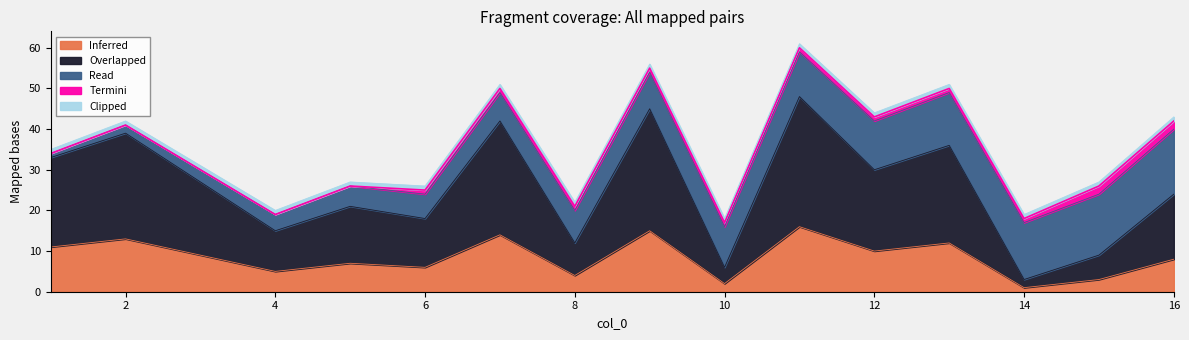

The value of Inferred at 6 is 9. True or false?

False